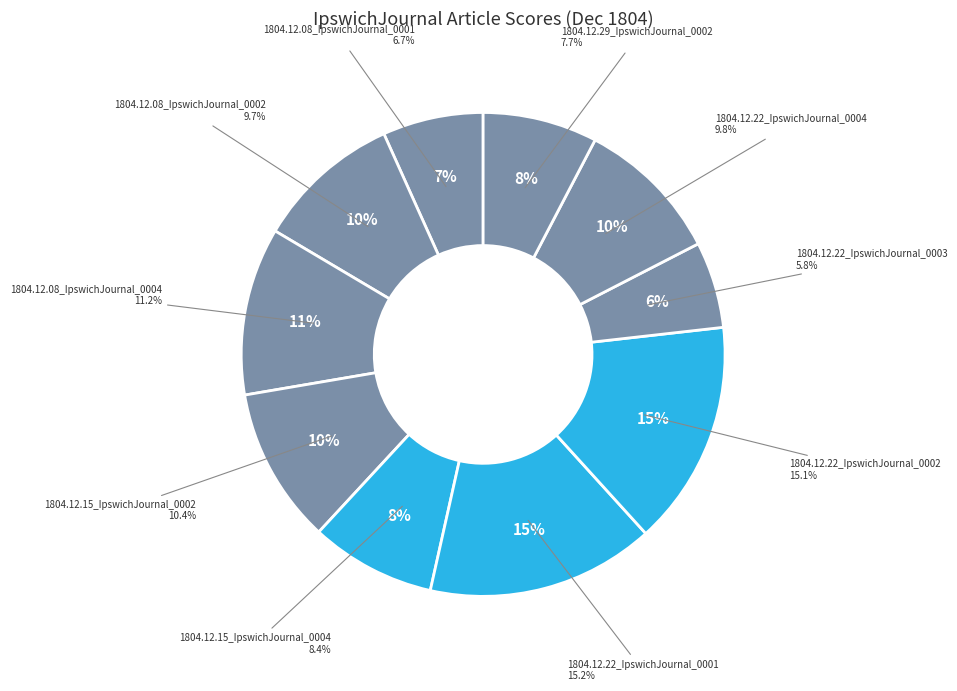

Is there any slice that represents more than half of the pie?

No